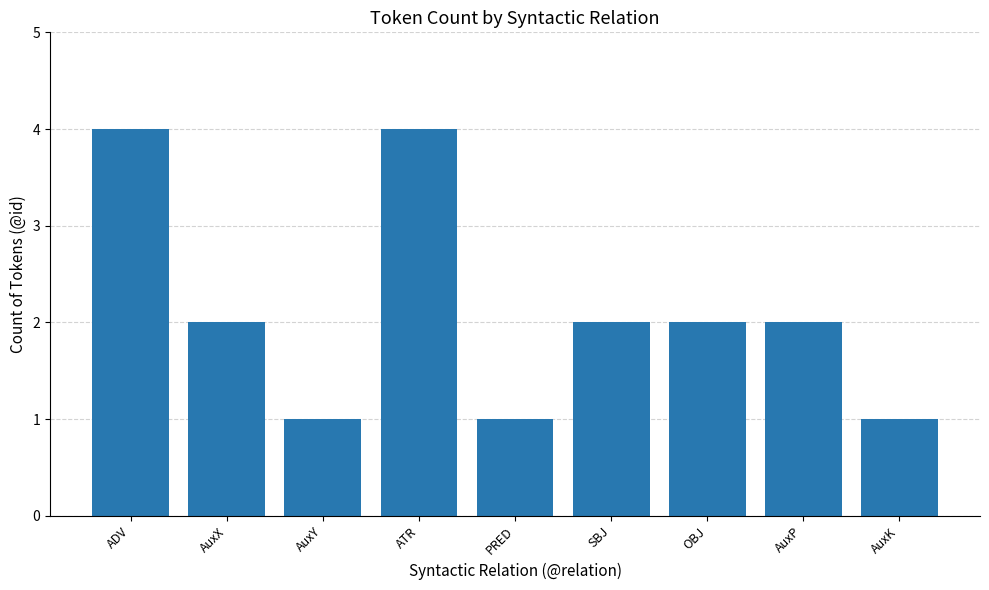

Read the value at ATR.

4